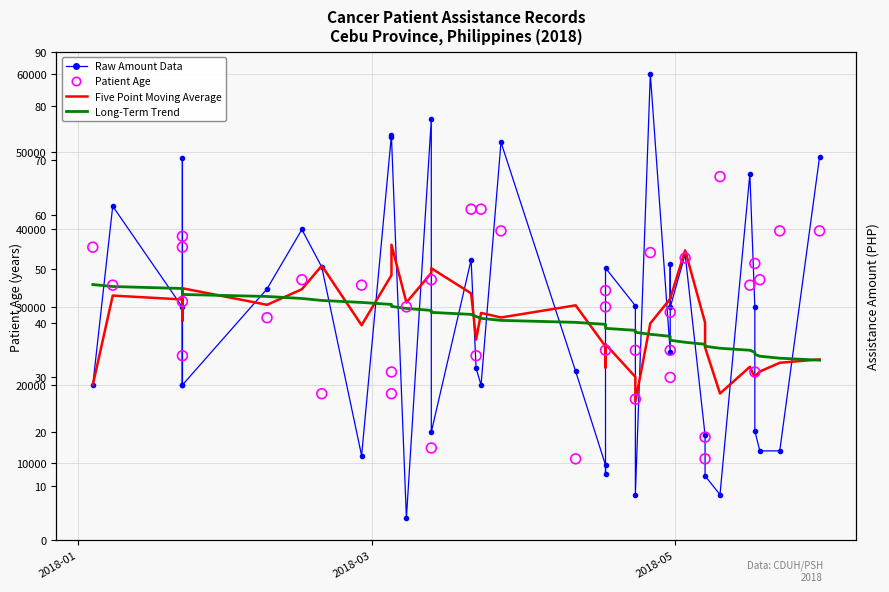

Which series has the largest total across all categories?

Raw Amount Data